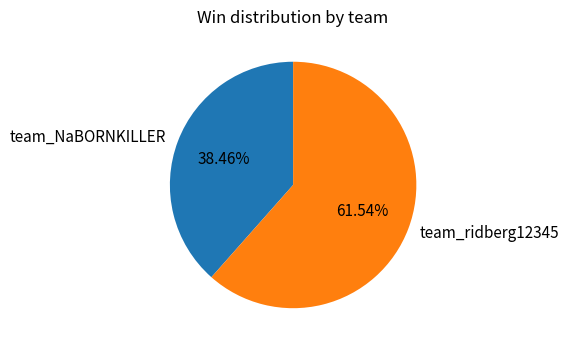

How many segments does this pie chart have?

2